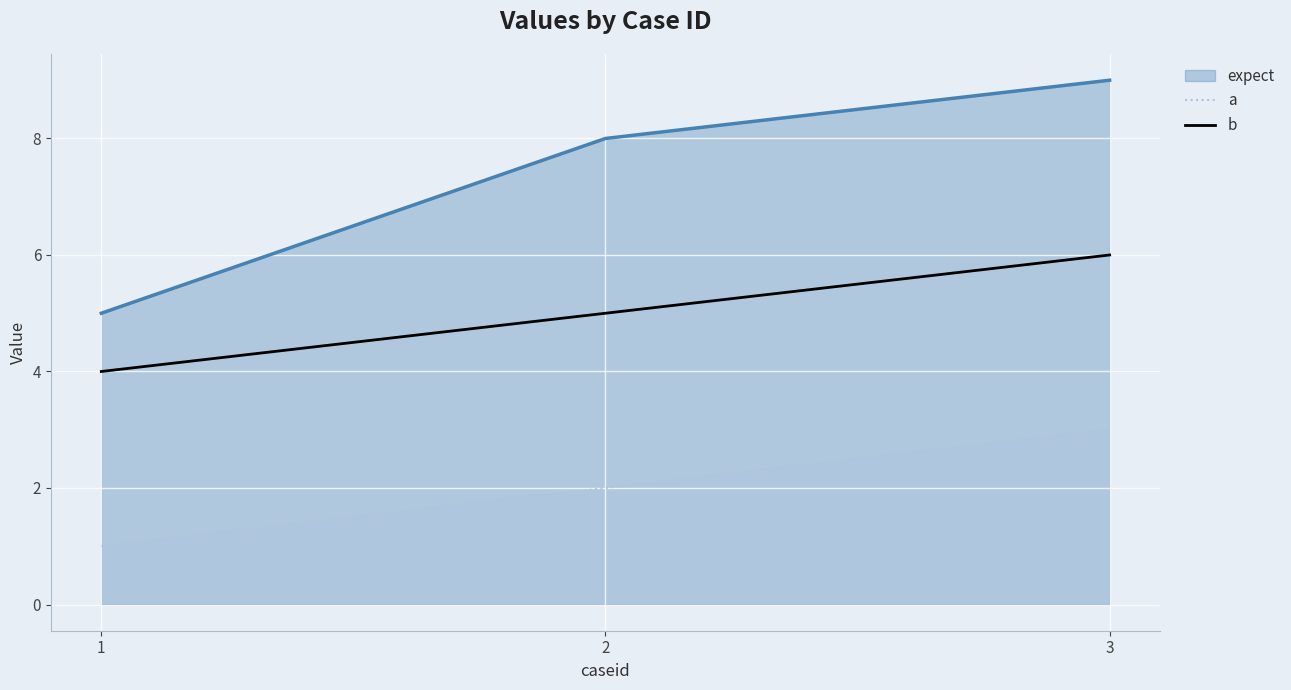

What is the value of the 3rd point from the left?

6